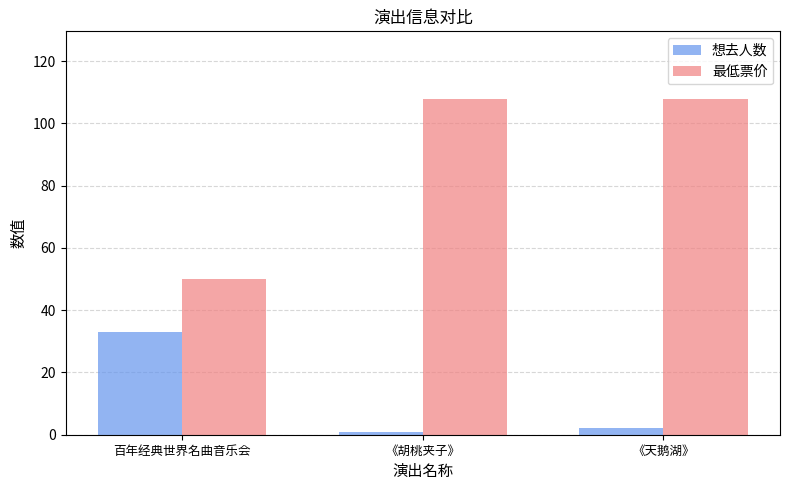

Which series has the widest spread of values?

最低票价